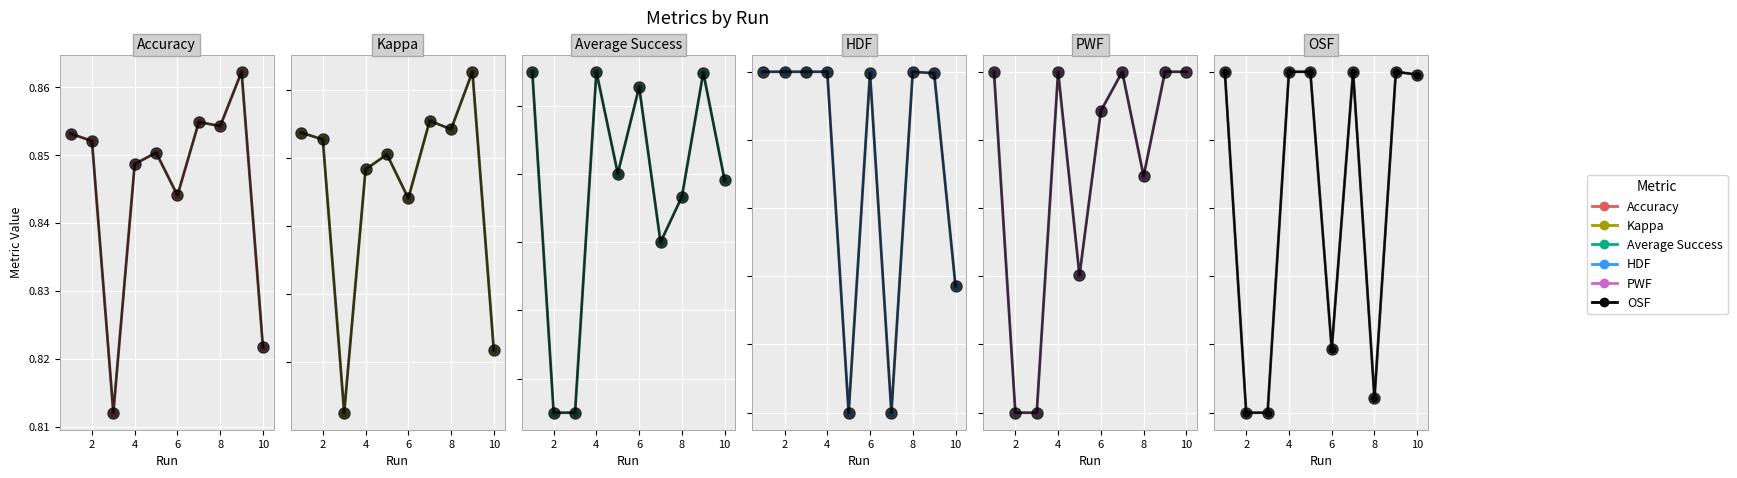

What is the spread (max minus min) of values at 4?

0.3